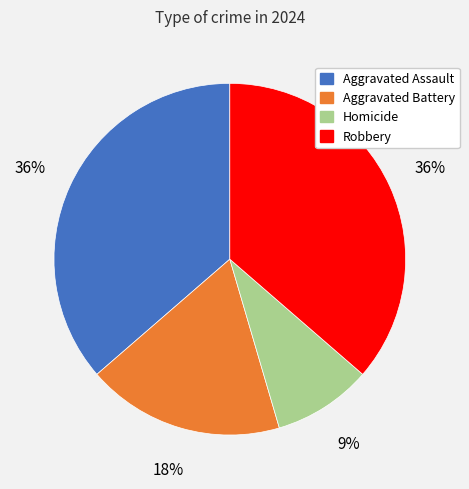

What is the smallest slice in the pie chart?

Homicide